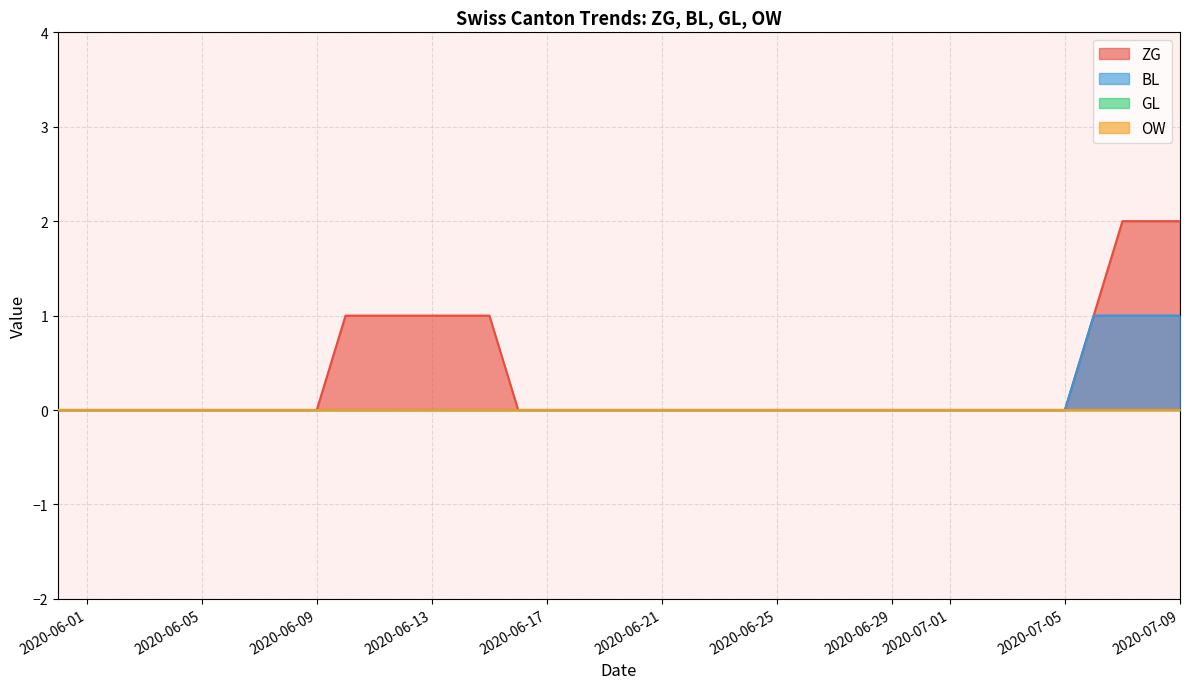

True or false: BL and ZG cross at least once.

False